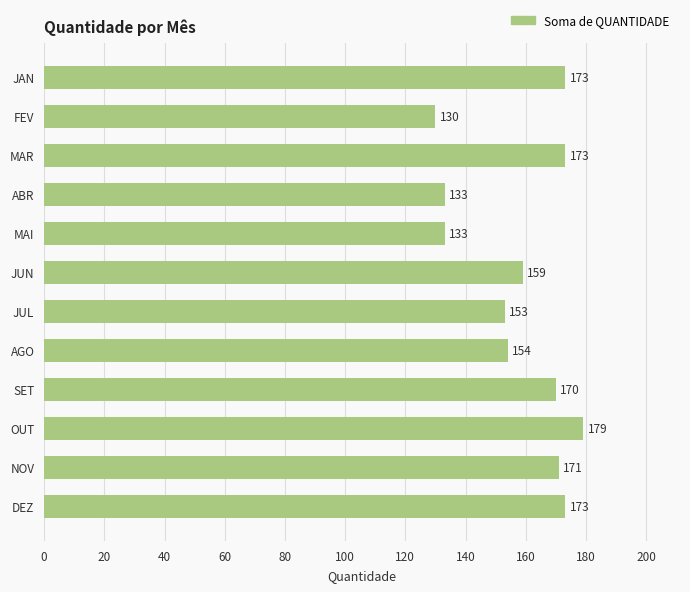

How many series are shown in this chart?

1